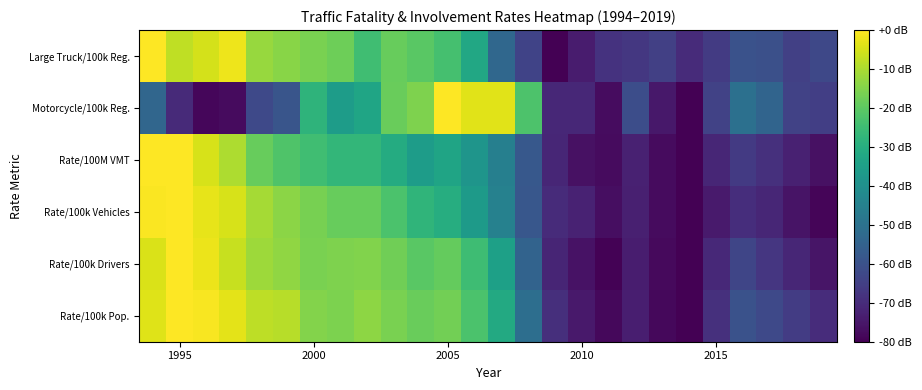

Reading left to right, what are all the values shown in this chart?

Rate/100k Pop.: -3.8	0.0	-0.7	-3.1	-7.8	-8.7	-14.8	-15.7	-13.7	-16.1	-18.2	-16.9	-22.8	-31.5	-51.2	-69.2	-74.6	-78.1	-73.3	-78.3	-80.0	-68.9	-59.8	-62.3	-65.9	-69.9
Rate/100k Drivers: -4.5	0.0	-2.4	-6.6	-11.7	-13.3	-16.0	-15.4	-15.1	-17.4	-20.4	-18.9	-25.0	-34.6	-54.5	-71.7	-76.0	-79.6	-73.7	-78.0	-80.0	-70.7	-63.2	-67.2	-71.4	-75.3
Rate/100k Vehicles: -0.6	0.0	-3.1	-5.0	-10.9	-13.8	-16.3	-18.5	-18.6	-22.6	-27.7	-30.2	-36.4	-44.7	-58.4	-70.0	-72.3	-77.2	-73.1	-77.5	-80.0	-74.1	-69.6	-71.5	-75.9	-78.8
Rate/100M VMT: 0.0	0.0	-4.9	-9.8	-18.5	-22.2	-24.6	-27.1	-27.1	-30.8	-35.7	-33.2	-38.2	-45.5	-57.8	-71.4	-76.3	-77.5	-72.6	-77.5	-80.0	-71.4	-66.5	-68.9	-72.6	-76.3
Motorcycle/100k Reg.: -53.6	-70.4	-78.7	-77.7	-62.3	-58.9	-27.9	-35.6	-33.0	-18.2	-15.5	0.0	-3.6	-3.6	-22.5	-71.0	-71.0	-77.4	-61.0	-74.9	-80.0	-64.4	-50.6	-54.2	-64.1	-65.1
Large Truck/100k Reg.: 0.0	-7.6	-5.2	-2.1	-12.4	-14.2	-16.0	-17.7	-24.5	-18.7	-20.4	-23.5	-31.9	-53.2	-63.8	-80.0	-73.8	-68.1	-67.2	-65.0	-70.1	-66.2	-59.8	-60.5	-64.8	-62.6